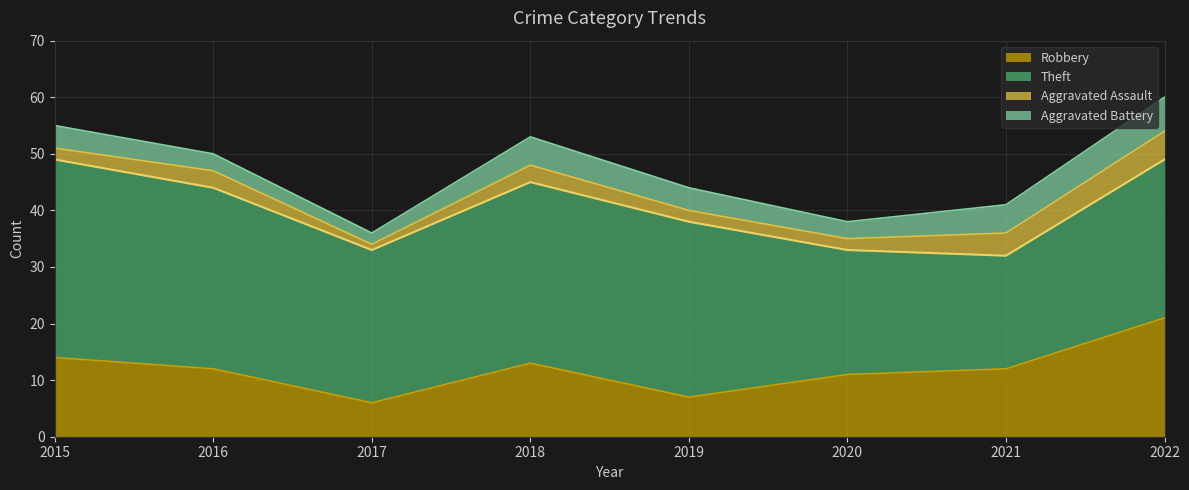

In Theft, how many points are higher than both neighbors (excluding endpoints)?

1